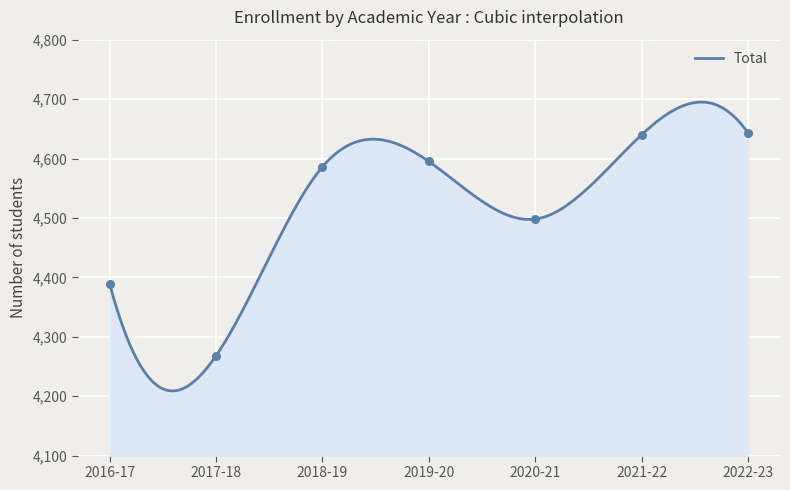

What is the ratio of the value at 2019-20 to the value at 2022-23?

1.0